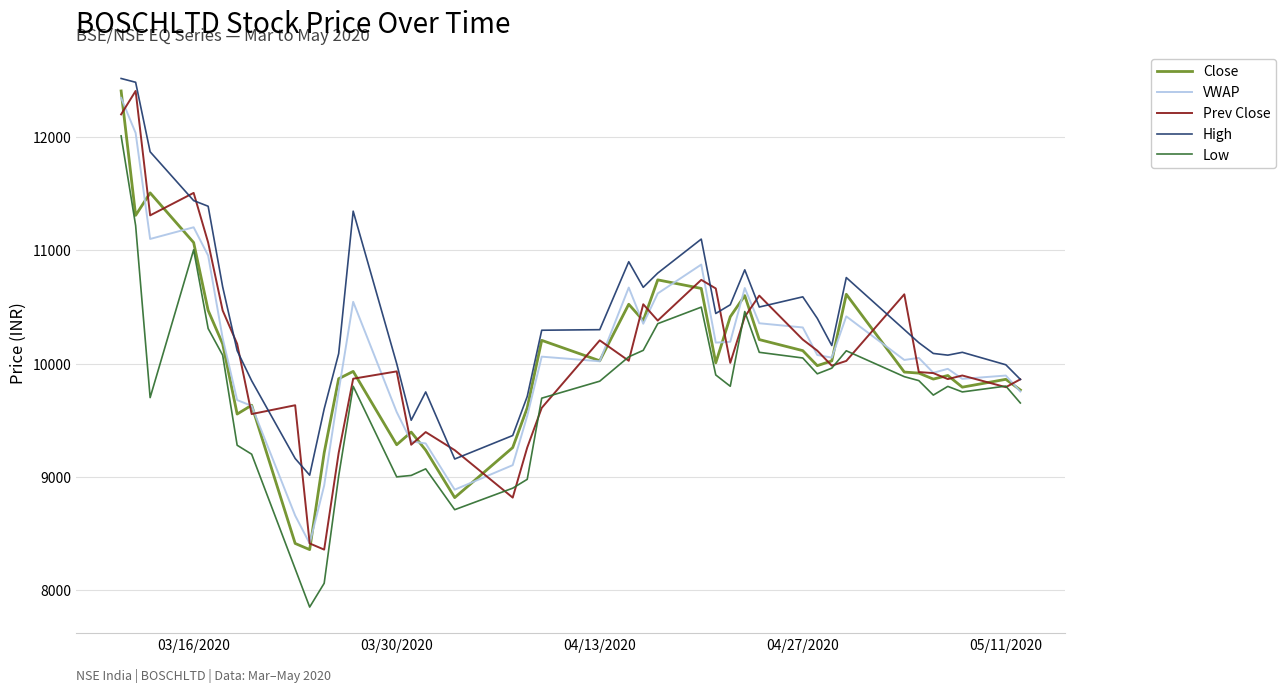

Which series has the largest total across all categories?

High